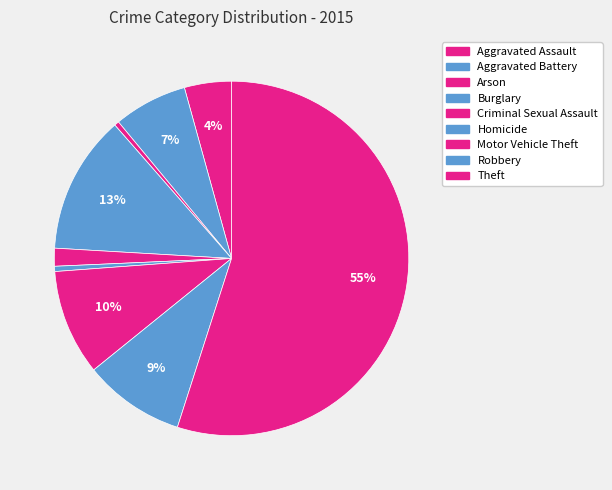

How many segments does this pie chart have?

9